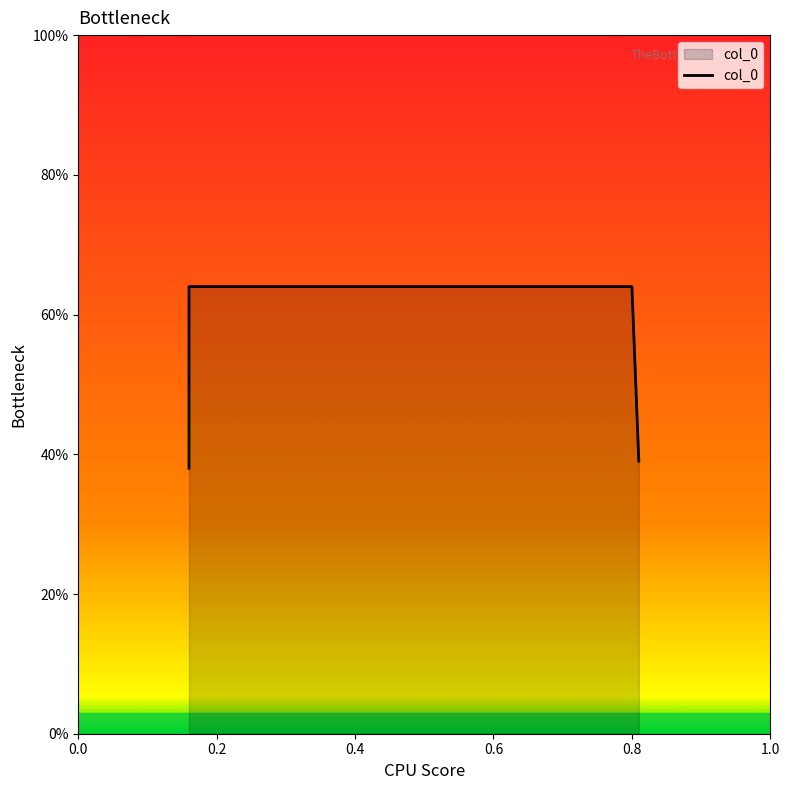

How many lines are shown in the chart?

1